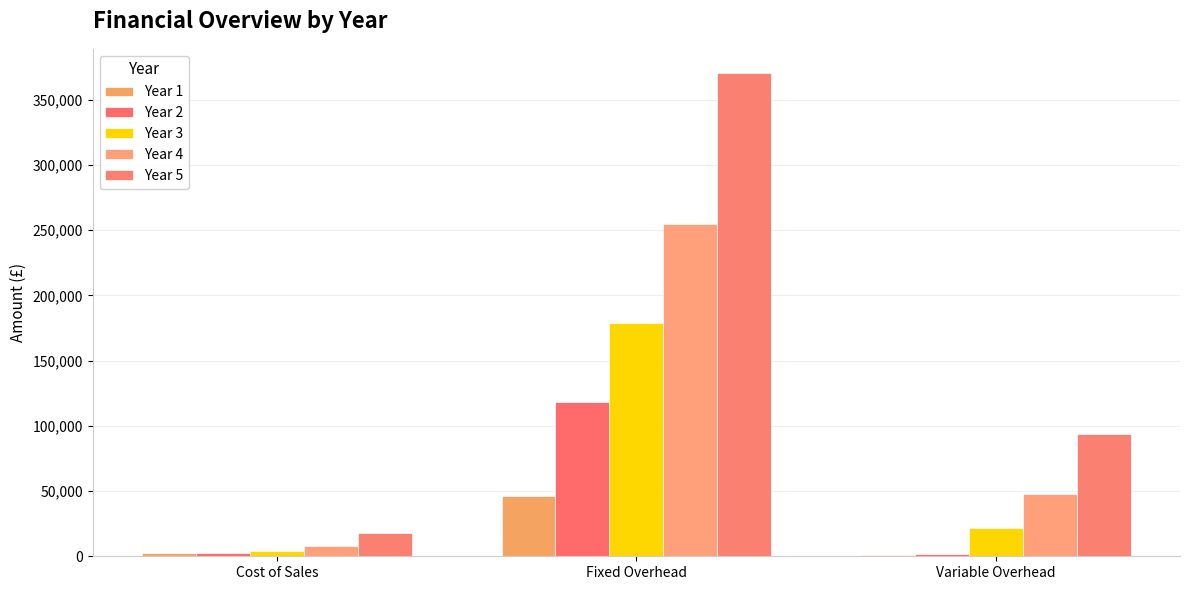

How many values in the Year 2 series exceed 2133?

2